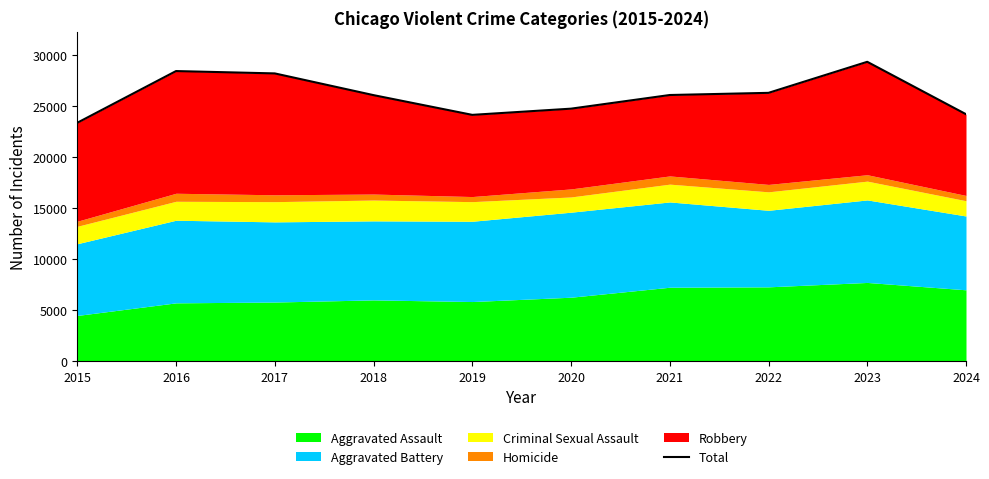

What is the value of the 10th point from the left?

24176